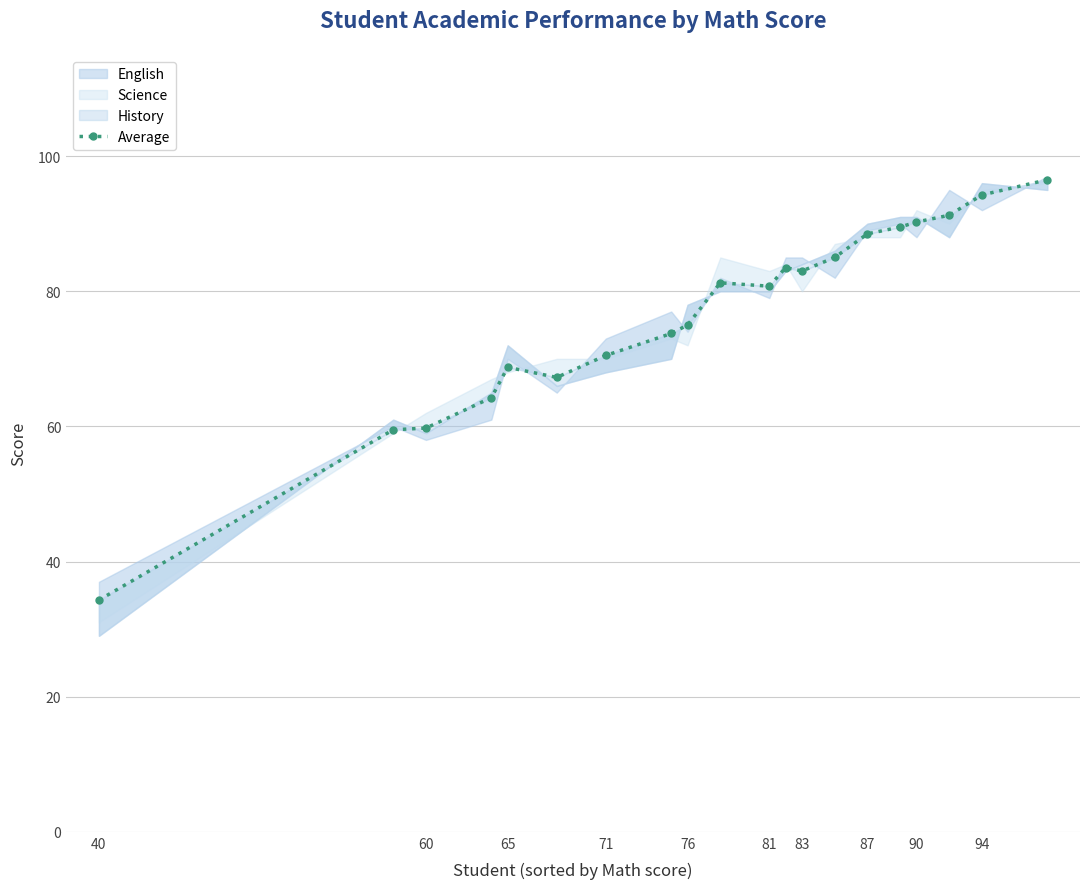

How many lines are shown in the chart?

1